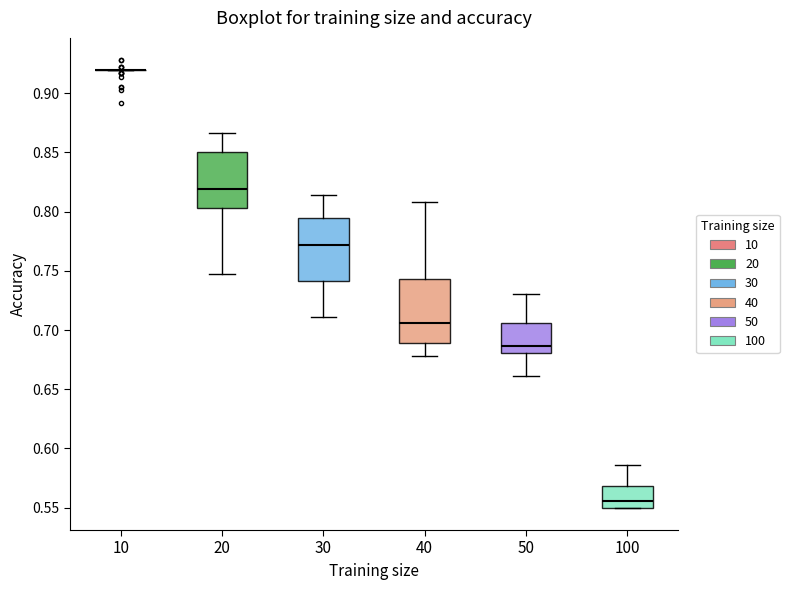

Reading left to right, read every box against the y-axis: the position of its median line, the range the box covers, and the ends of its whiskers. The values are not printed on the chart, so give them approximately, as read against the axis.

10: box collapsed to a line at 0.920, whiskers 0.920 to 0.920
20: median 0.820, box 0.805 to 0.850, whiskers 0.745 to 0.865
30: median 0.770, box 0.740 to 0.795, whiskers 0.710 to 0.815
40: median 0.705, box 0.690 to 0.745, whiskers 0.680 to 0.810
50: median 0.685, box 0.680 to 0.705, whiskers 0.660 to 0.730
100: median 0.555, box 0.550 to 0.570, whiskers 0.550 to 0.585